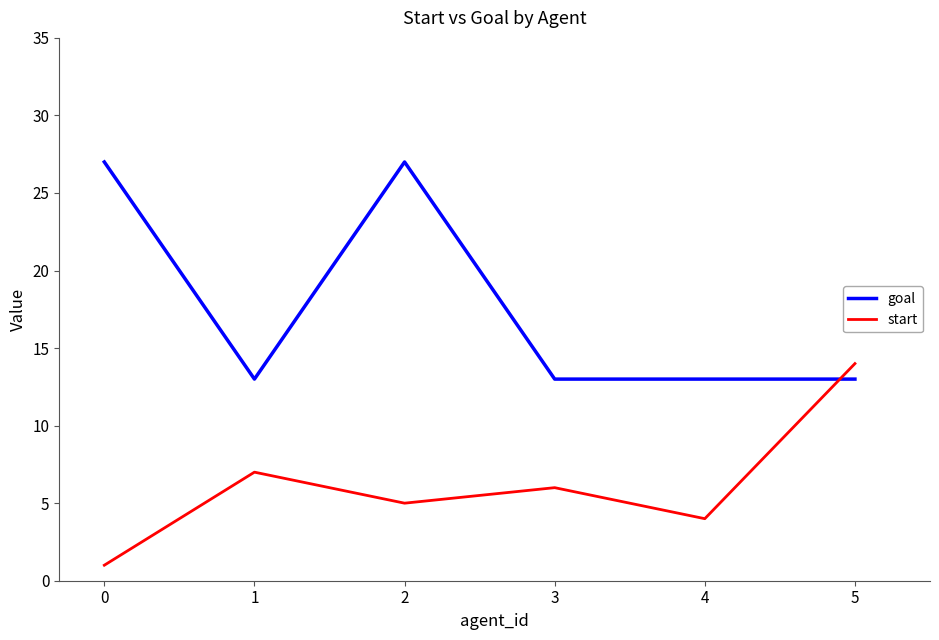

True or false: start has more than 1 points higher than both neighbors.

True